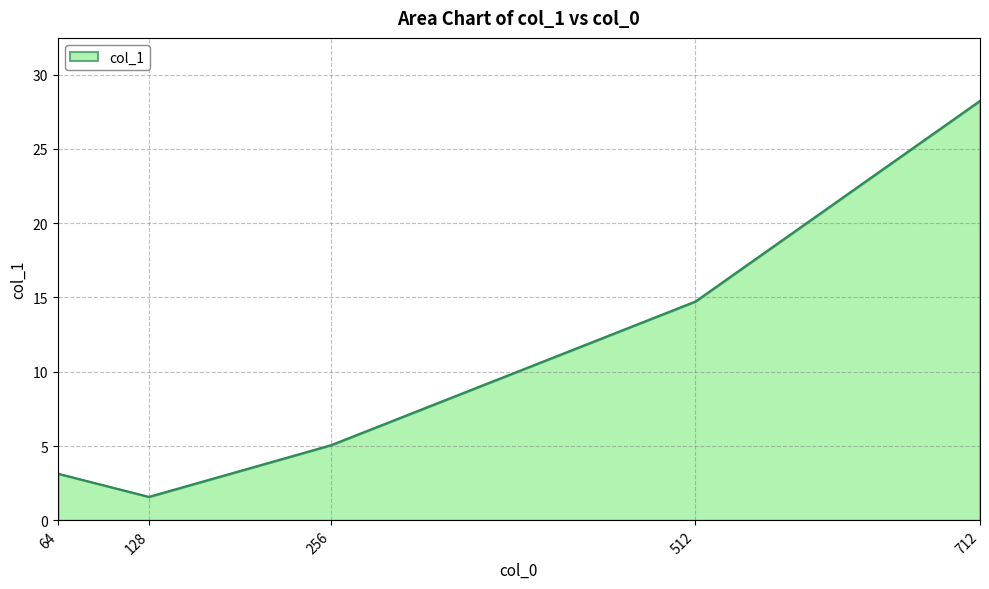

True or false: the data shows 1.6 at 128.

True